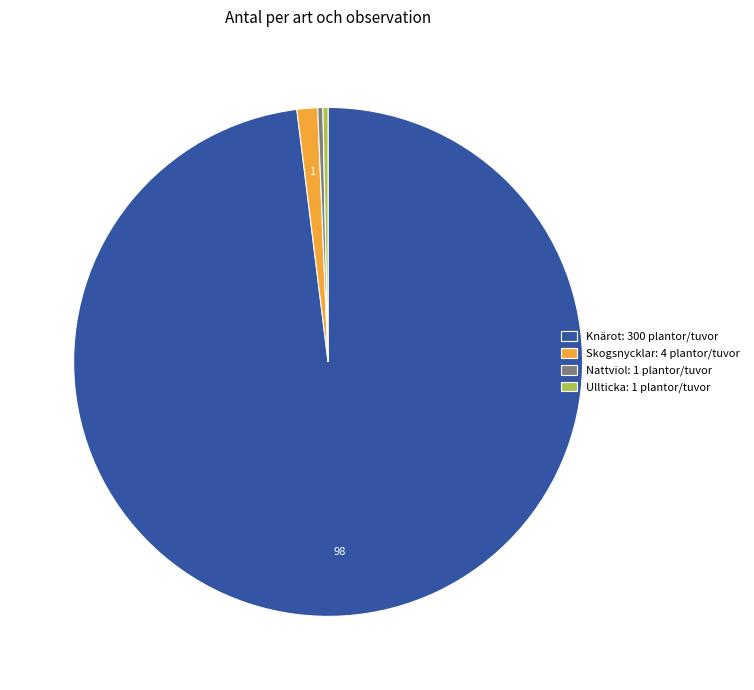

Which slice is the largest?

Knärot: 300 plantor/tuvor